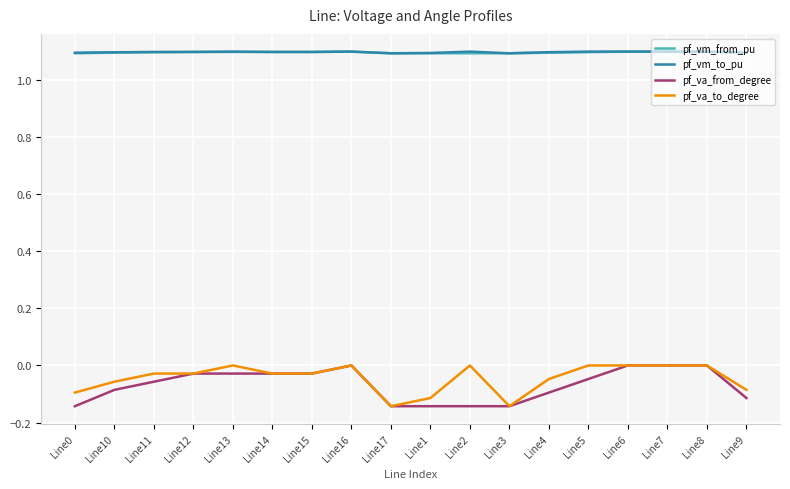

Is this an area chart (filled region under the line)?

No